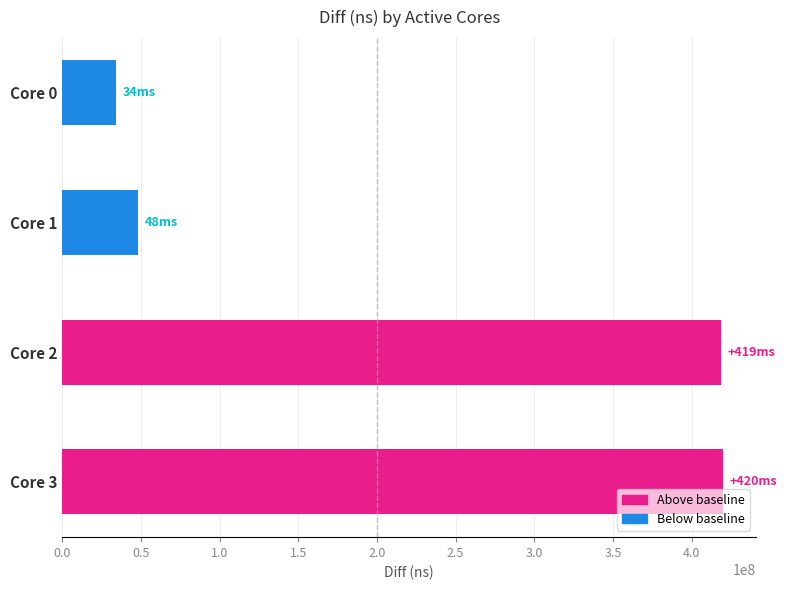

Which has a higher value, Core 1 or Core 3?

Core 3